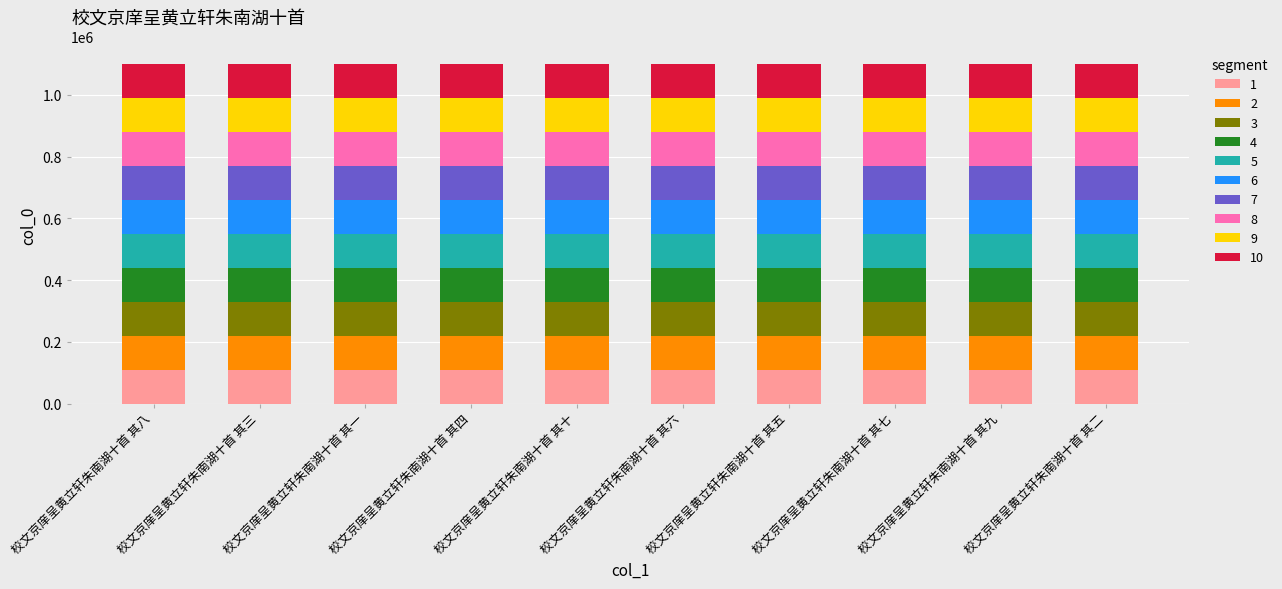

What is the lowest value of the 1 series?

110145.7